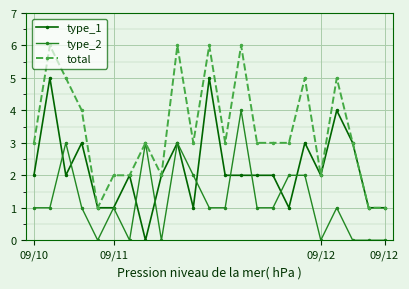

What is the highest value of the total series?

6